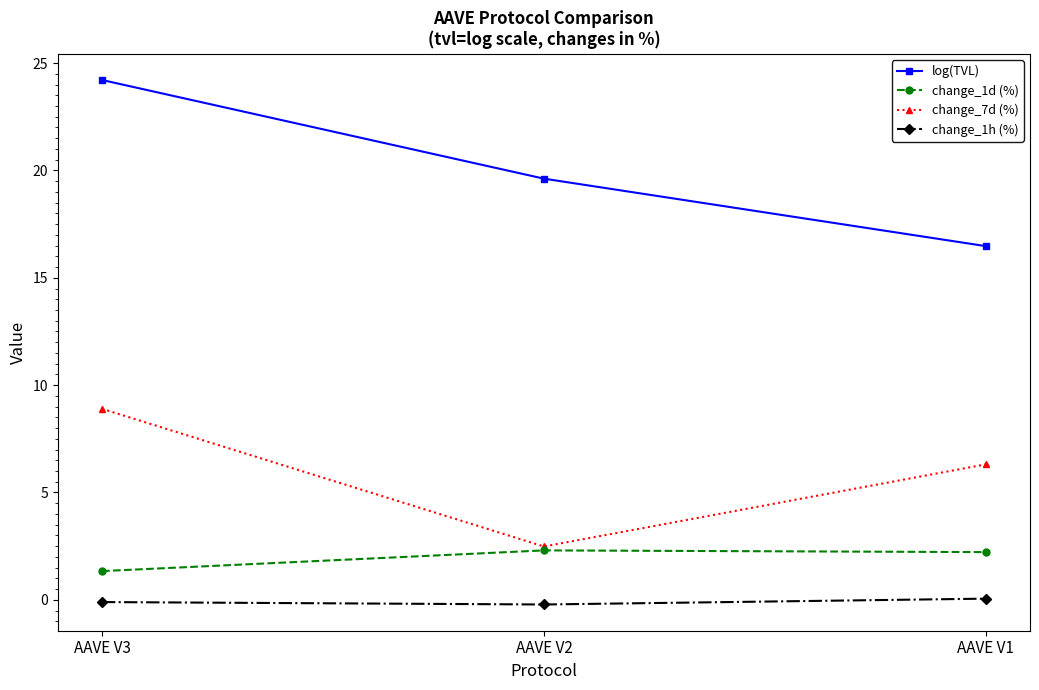

List the series in order of their peak value, highest first.

log(TVL), change_7d (%), change_1d (%), change_1h (%)